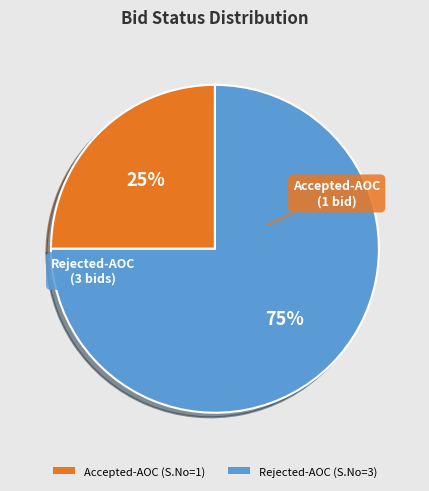

To the nearest percent, what is the average slice percentage?

50%